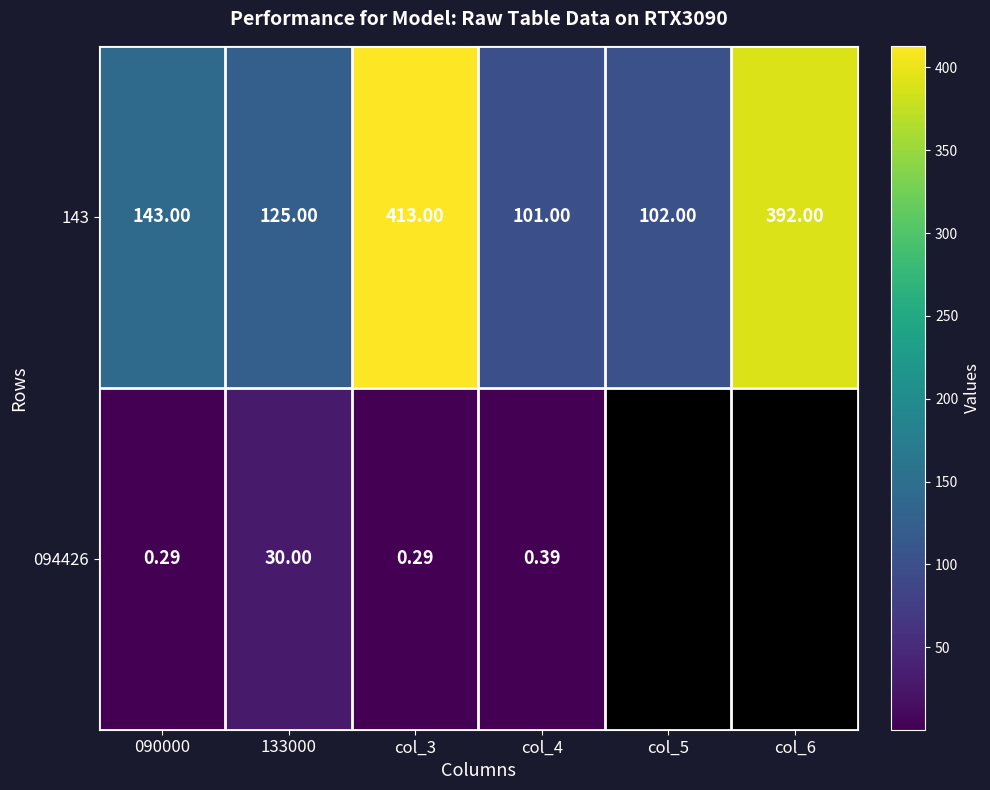

Which series changed the most between 090000 and col_5?

143